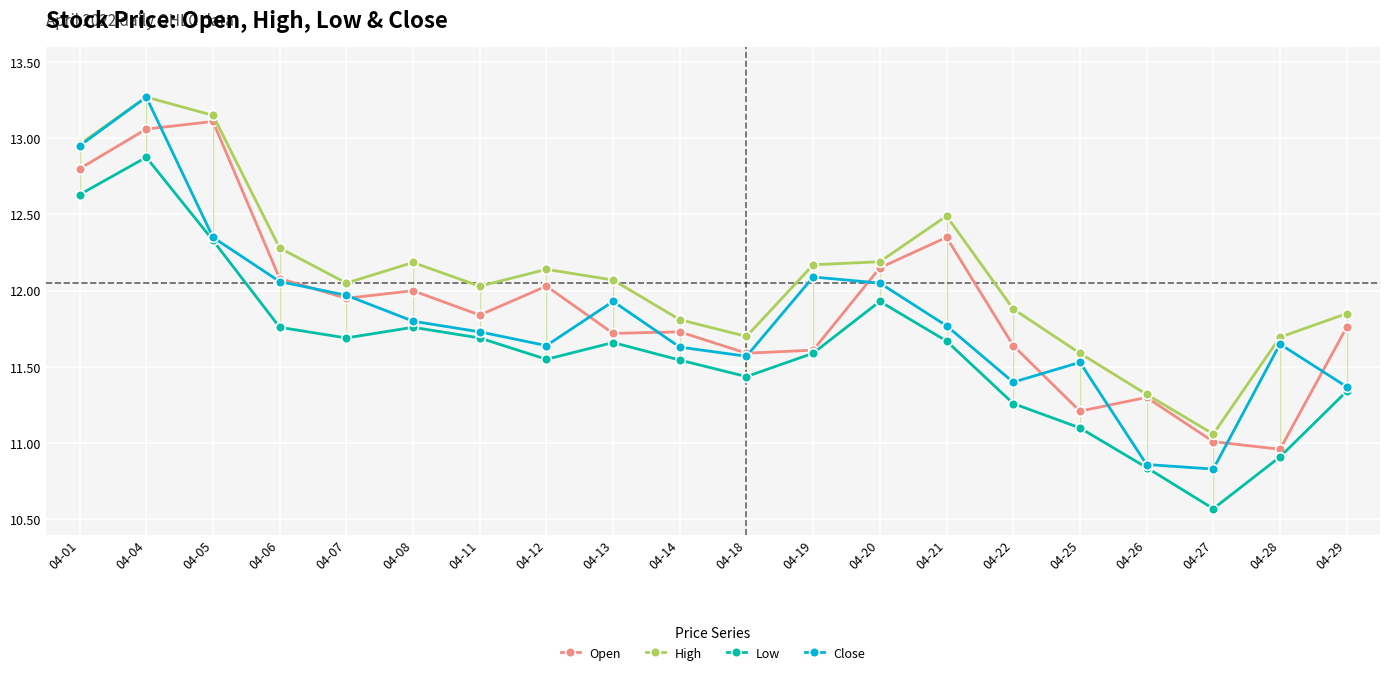

Is it true that Close equals 11.7 at 04-28?

True